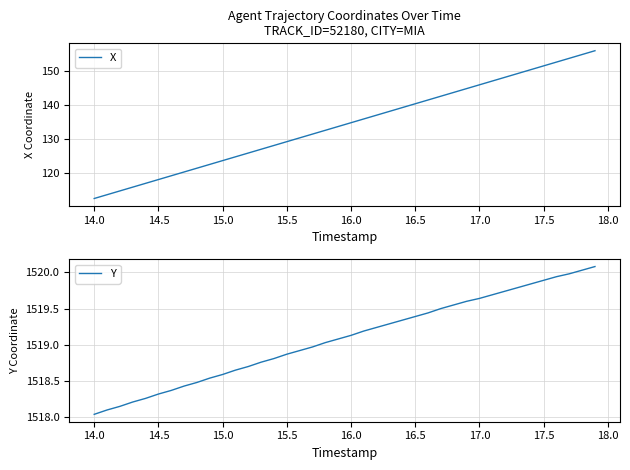

What is the minimum value for X?

112.6